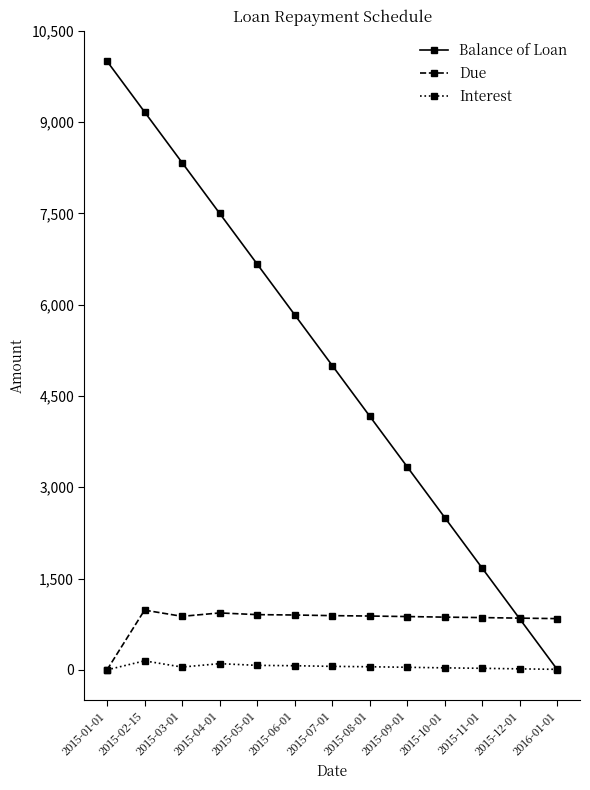

What is the label of the 7th point from the right?

2015-07-01